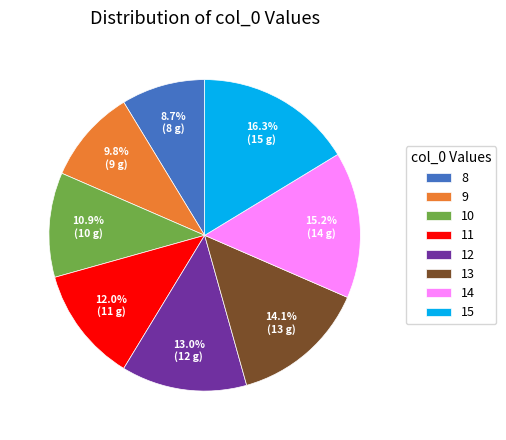

How many slices are in this pie chart?

8